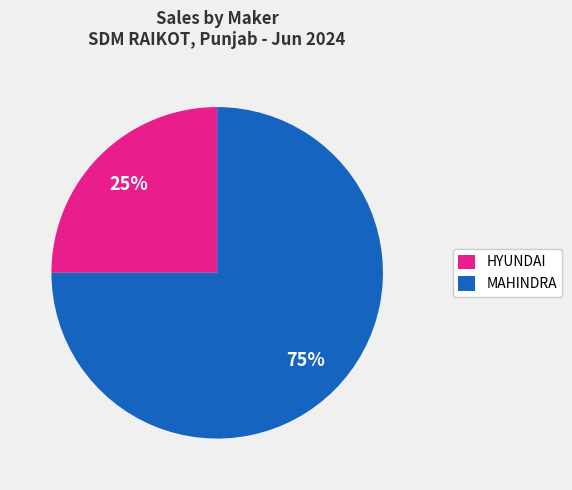

What is the ratio of the value at MAHINDRA to the value at HYUNDAI?

3.0